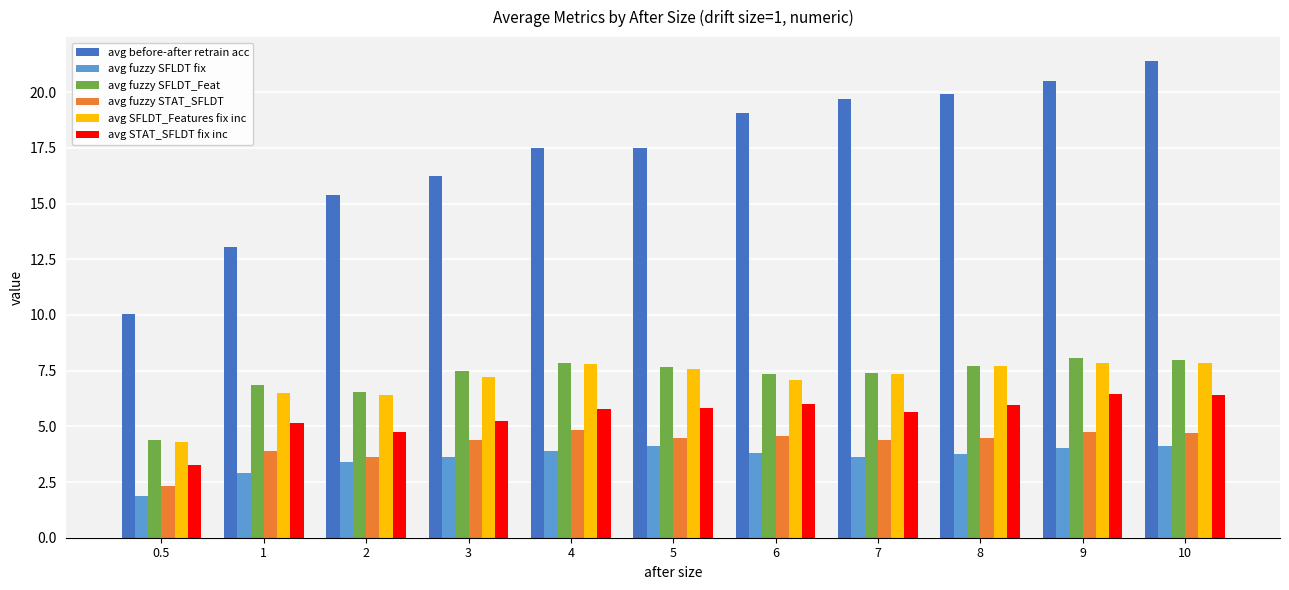

What is the label of the 1st bar from the right?

10